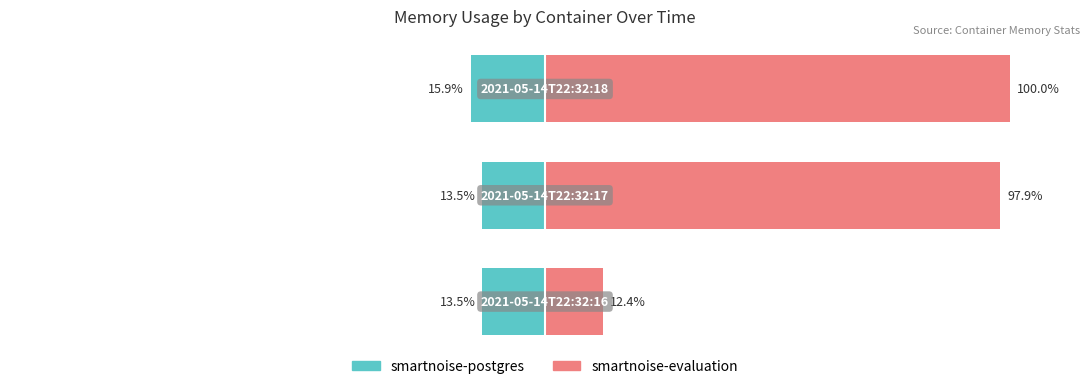

What is the smallest value displayed?

-15.9